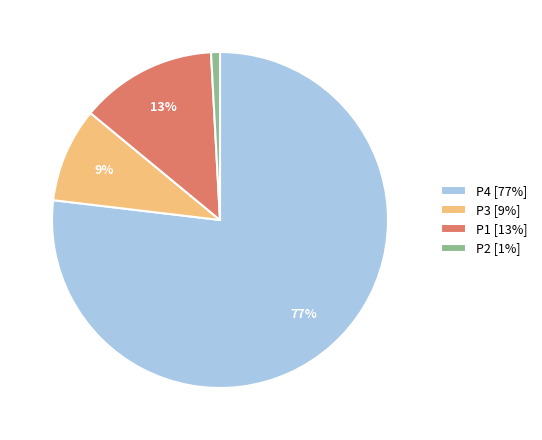

To the nearest percent, what percentage of the pie is P3 [9%]?

9%